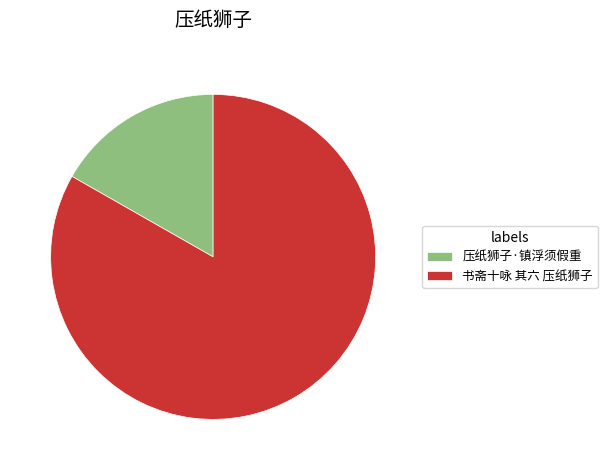

Combined, do 压纸狮子·镇浮须假重 and 书斋十咏 其六 压纸狮子 account for over 50%?

Yes